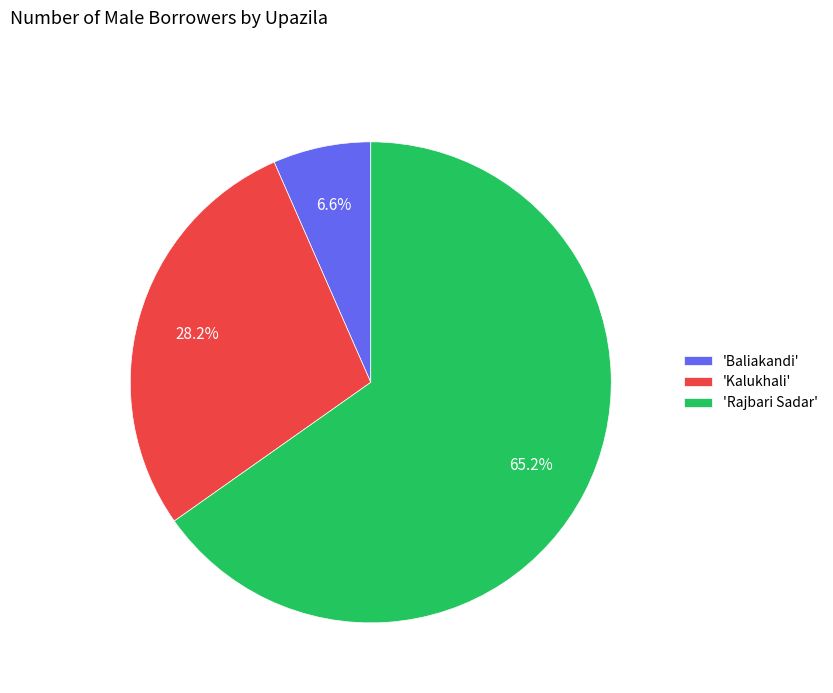

How much of the chart is everything except 'Rajbari Sadar'?

34.8%